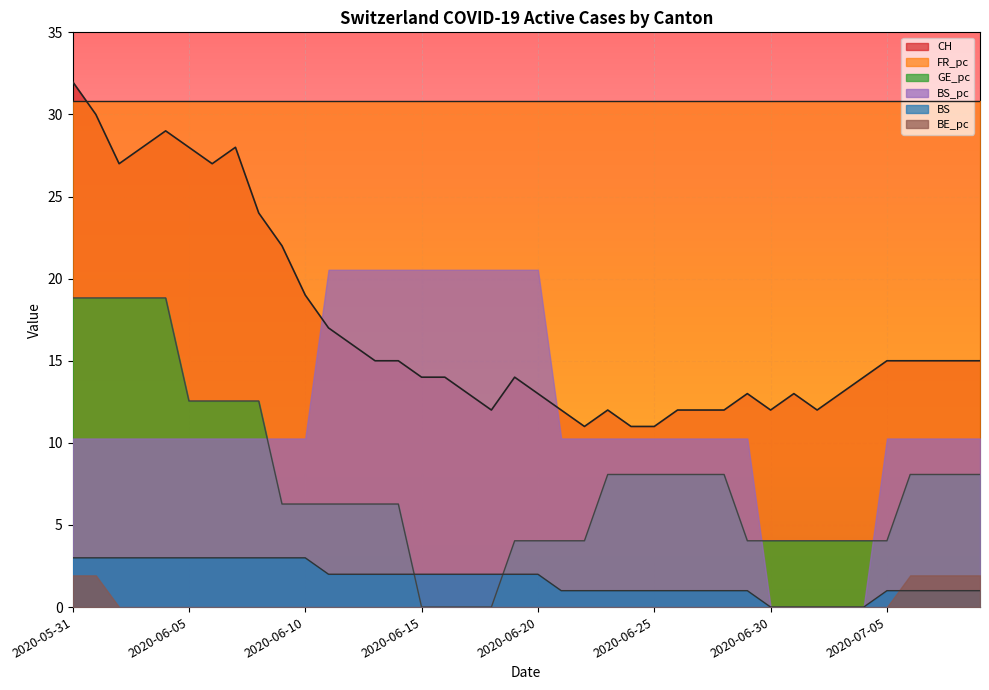

How many data points in BS are less than 2?

19